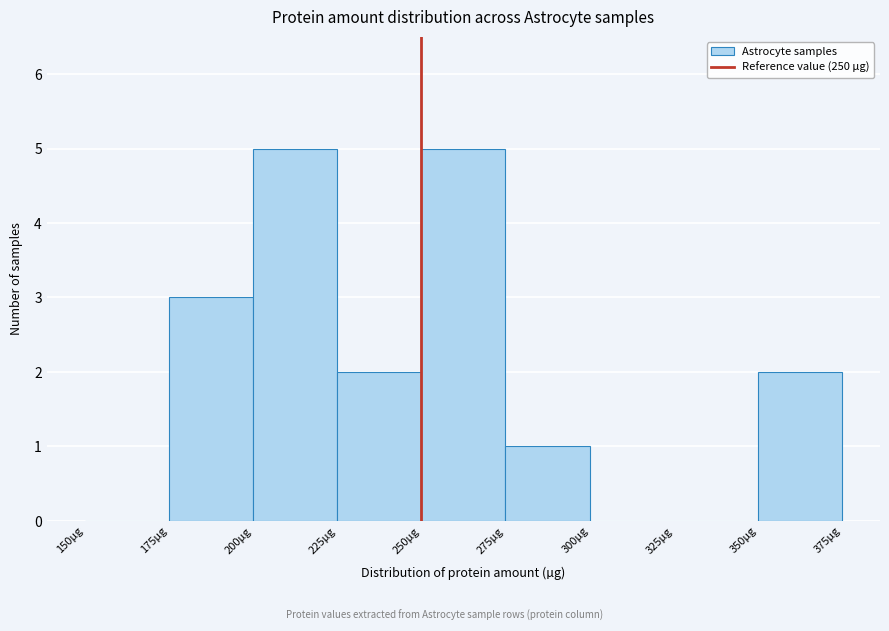

Reading left to right, transcribe this chart: for each bar, give the range it covers on the x-axis and its height. The values are not printed on the chart, so give them approximately, as read against the axis.

150 to 175: 0
175 to 200: 3
200 to 225: 5
225 to 250: 2
250 to 275: 5
275 to 300: 1
300 to 325: 0
325 to 350: 0
350 to 375: 2